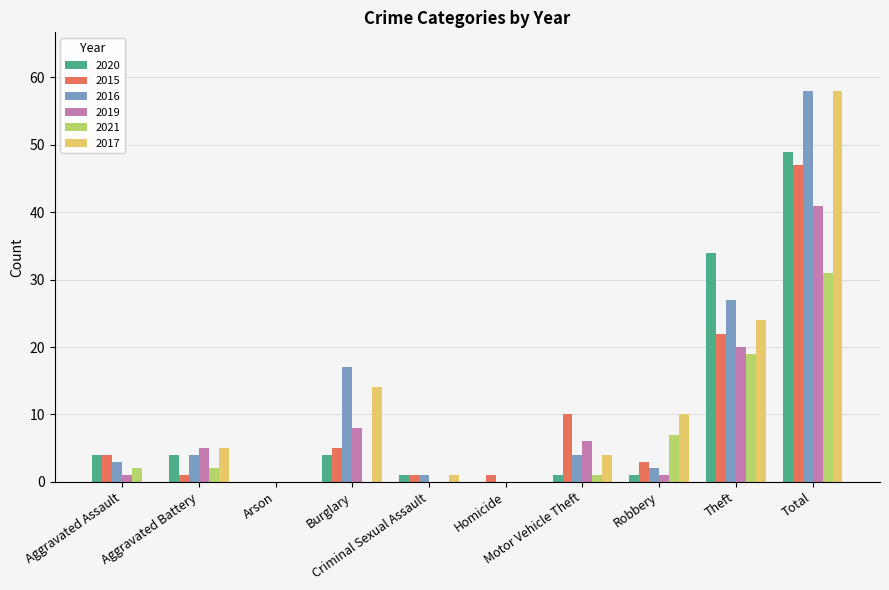

What is the maximum value shown in the chart?

58